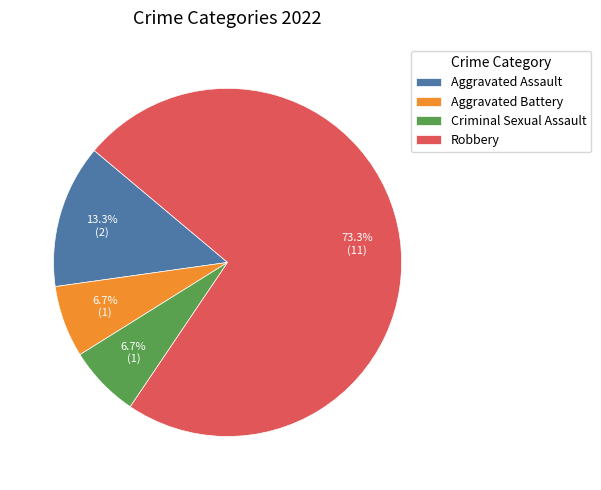

Which slice is the largest?

Robbery